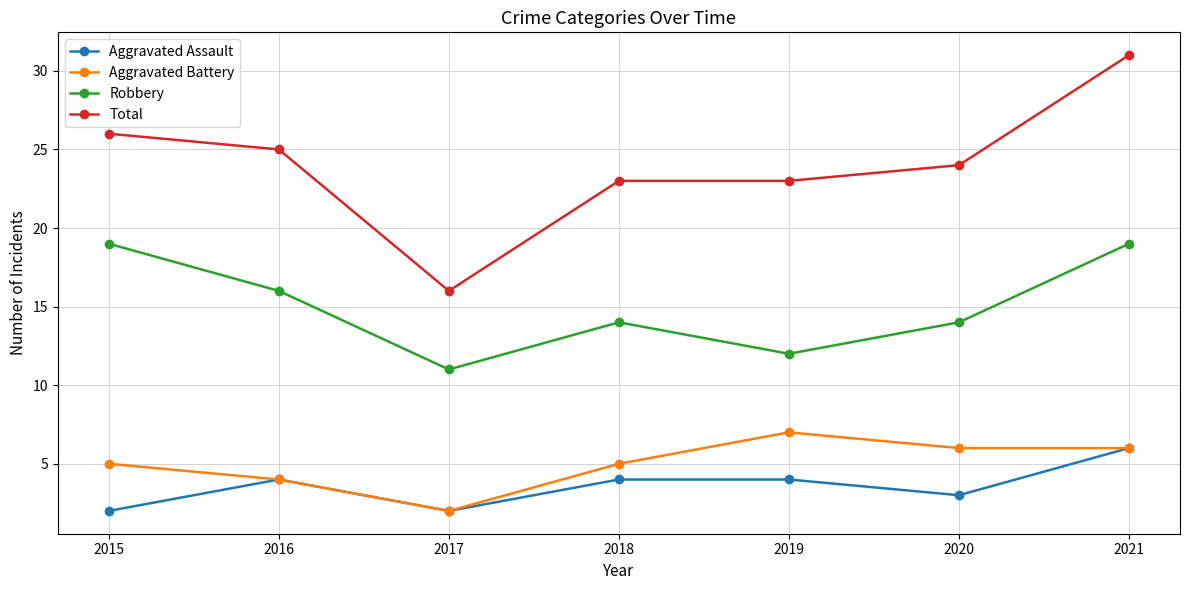

True or false: Aggravated Battery and Robbery cross at least once.

False